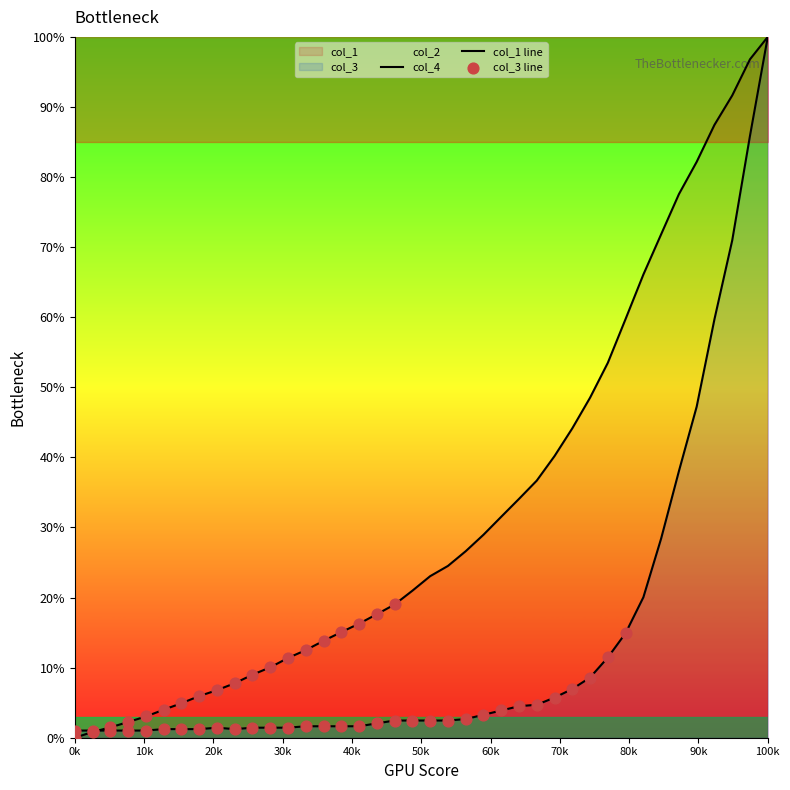

At how many categories does at least one series exceed 88?

3